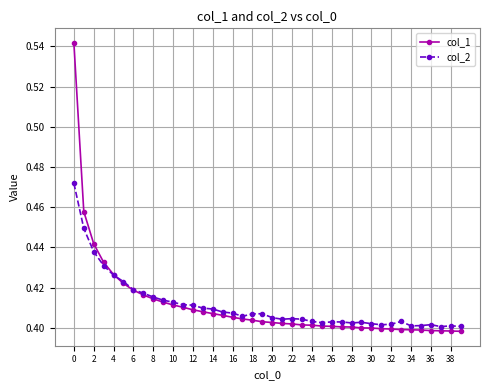

At how many categories does at least one series exceed 0?

40